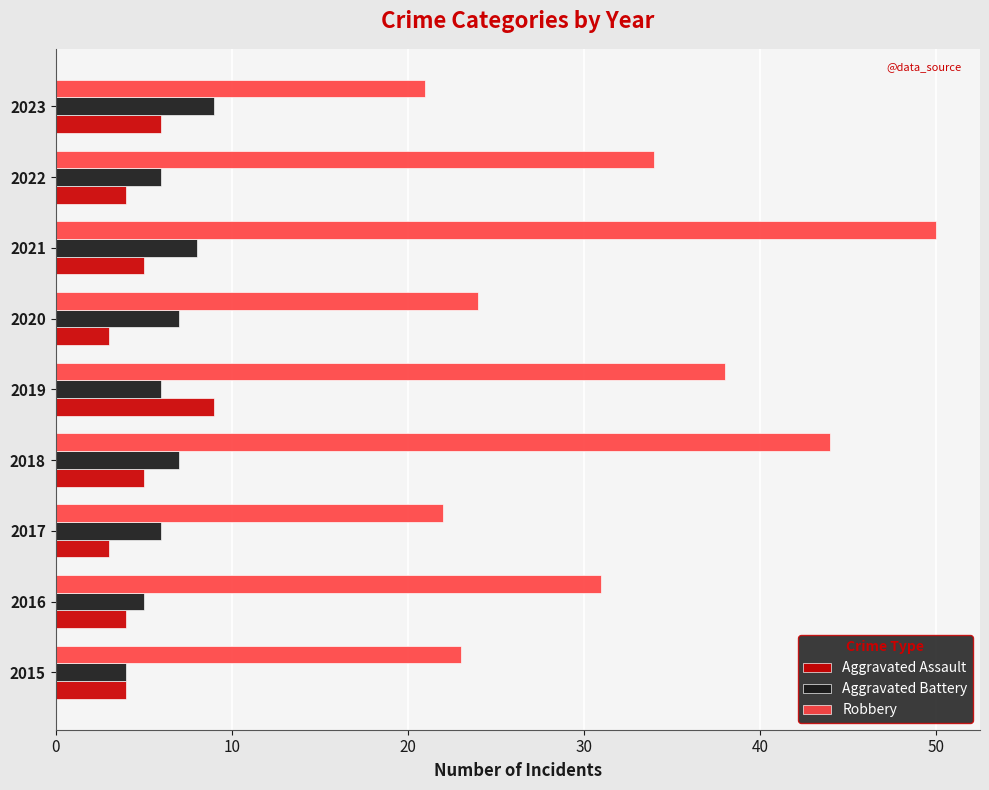

What is the difference between the maximum and minimum values in the Aggravated Battery series?

5